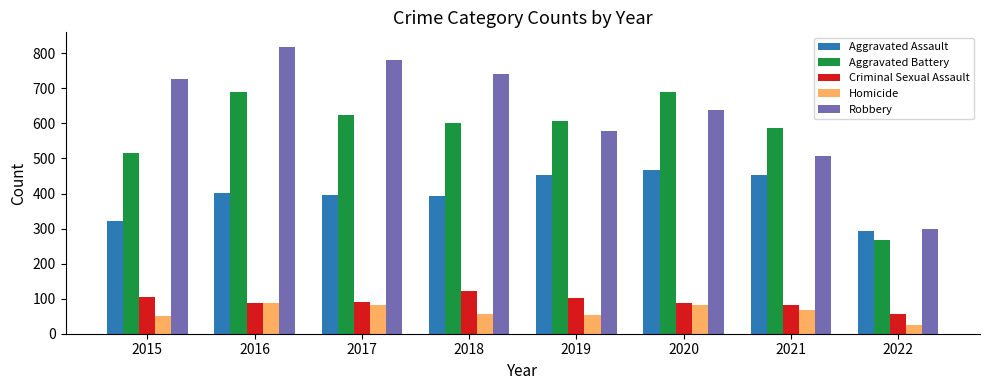

What is the difference between the Homicide values at 2017 and 2019?

29